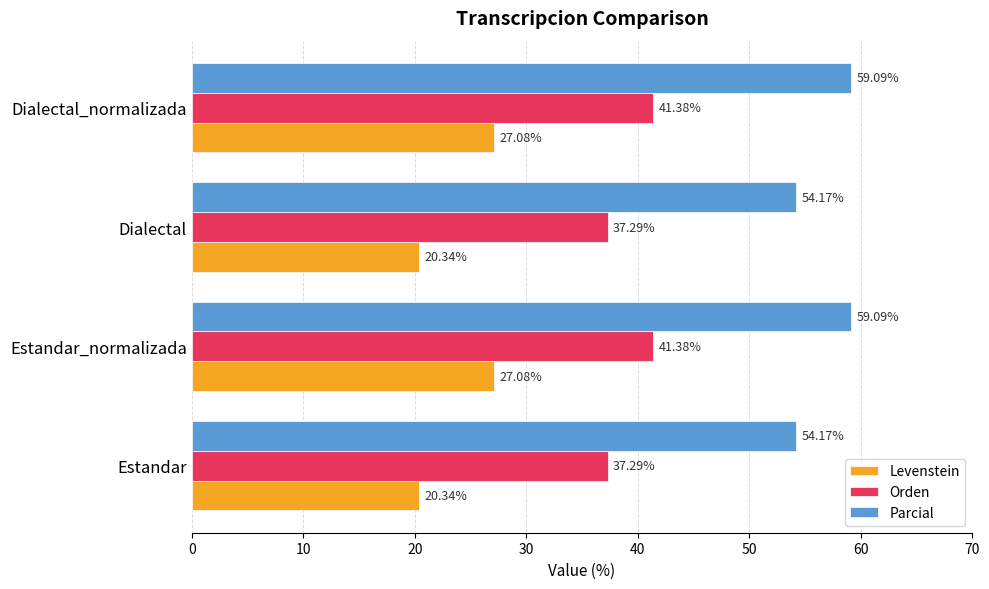

List the series in order of their overall mean, highest first.

Parcial, Orden, Levenstein